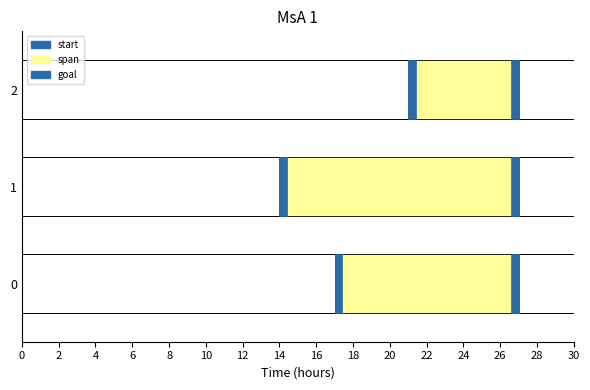

The start series shows 14 at 1. True or false?

True